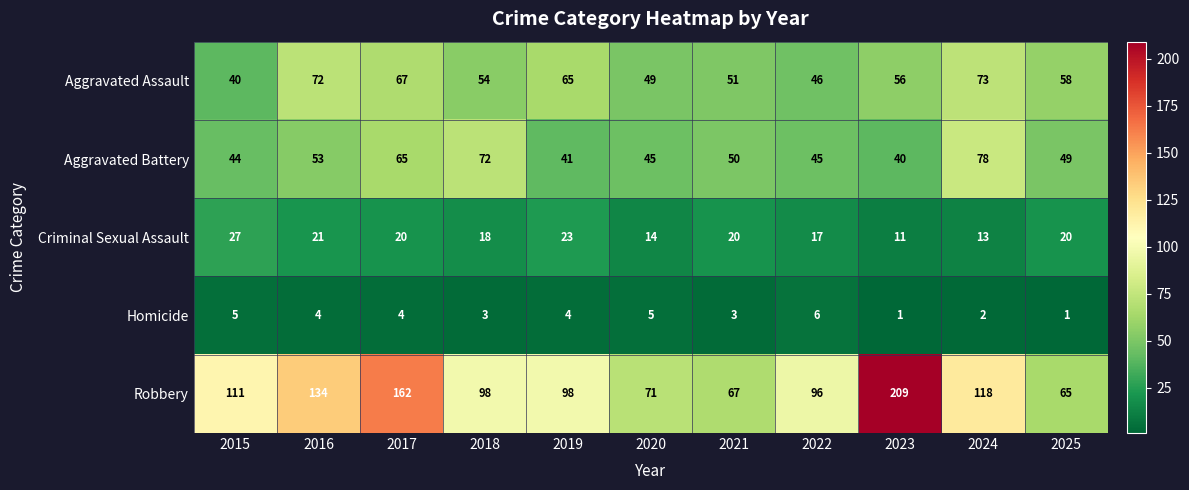

At how many categories does at least one series exceed 190?

1